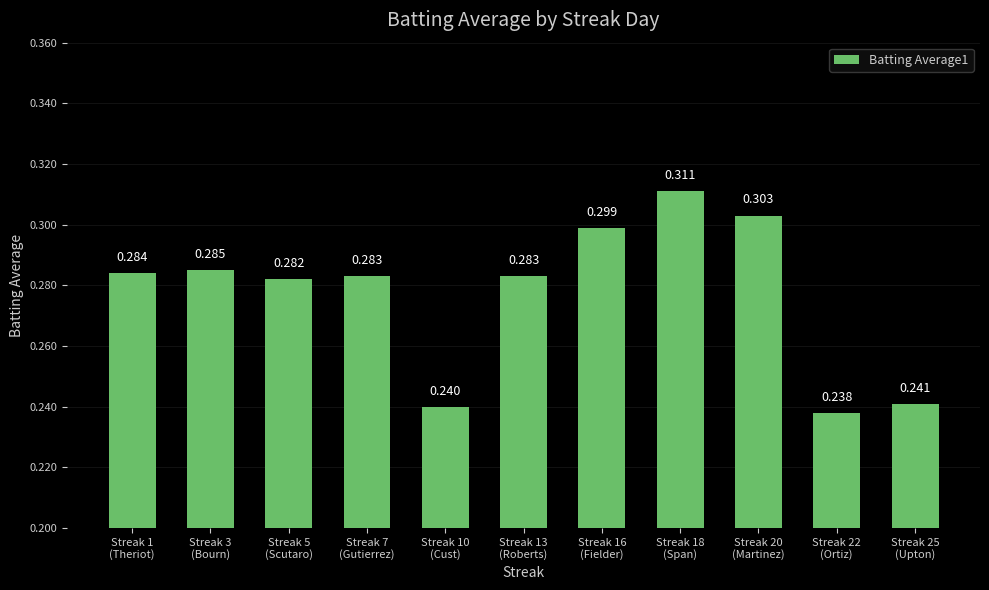

What is the maximum value shown in the chart?

0.3